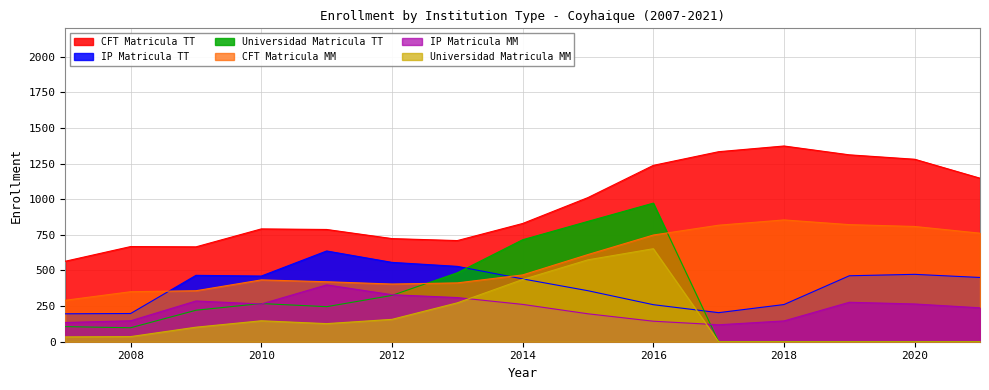

What is the value of the CFT Matricula MM point at the 3rd from the left?

358